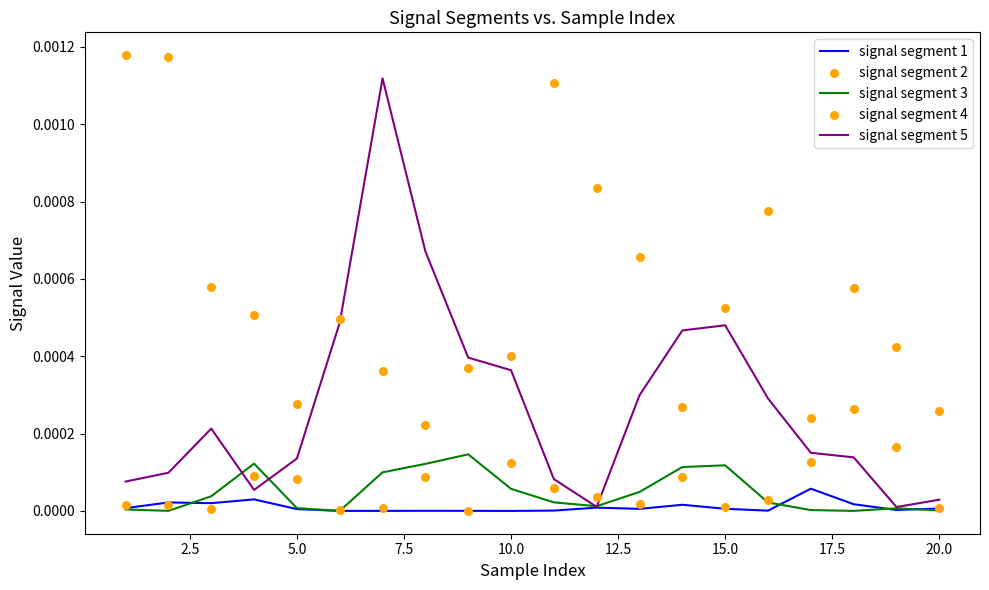

At how many categories does at least one series exceed 0?

20